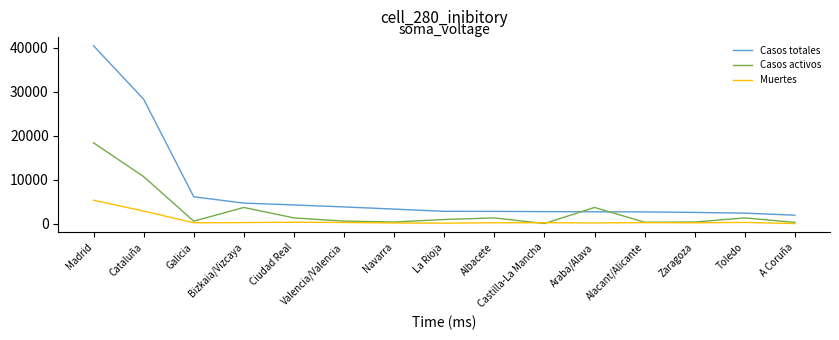

List the series in order of their overall mean, lowest first.

Muertes, Casos activos, Casos totales